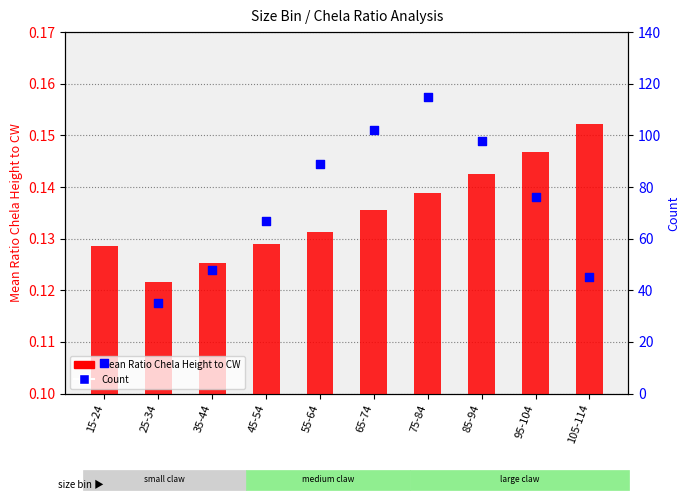

What is the total value across all series at 75-84?

115.1